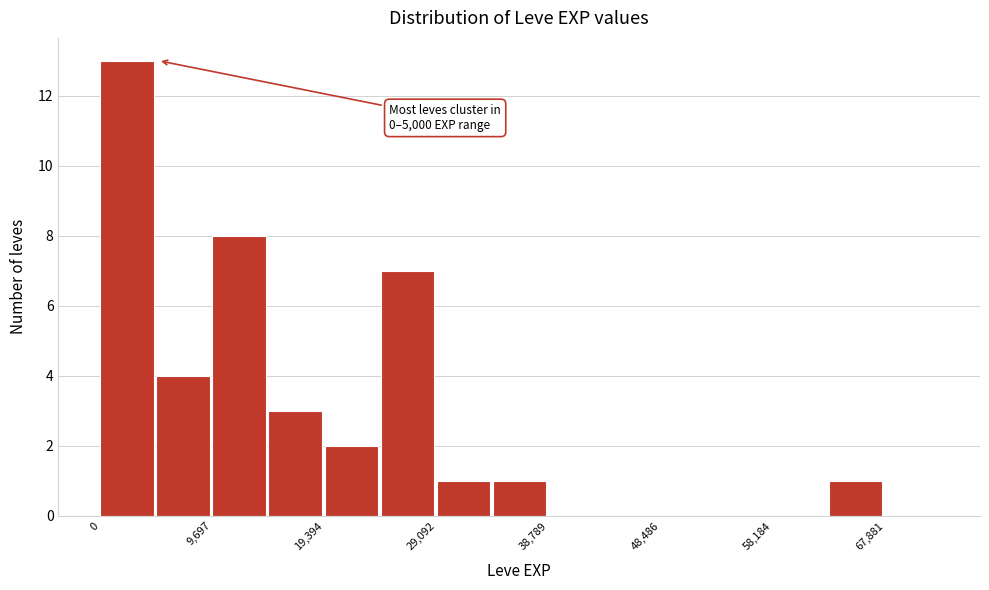

Over which range of the x-axis is the bar tallest?

0 to 5000